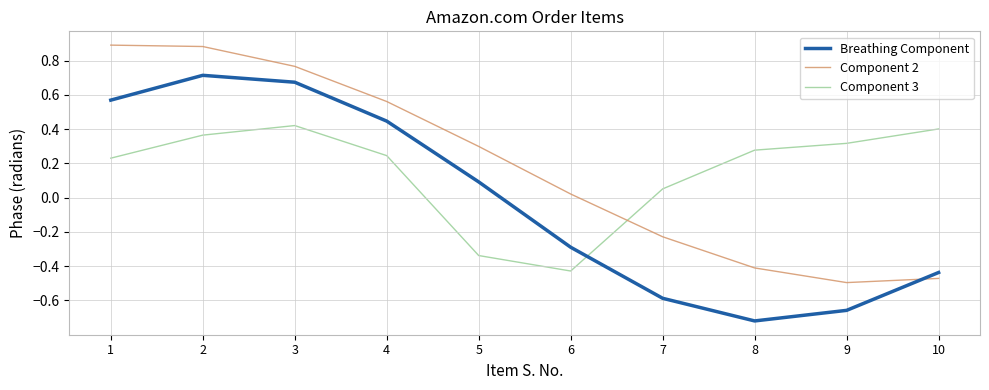

Which category has the lowest value across all series?

8